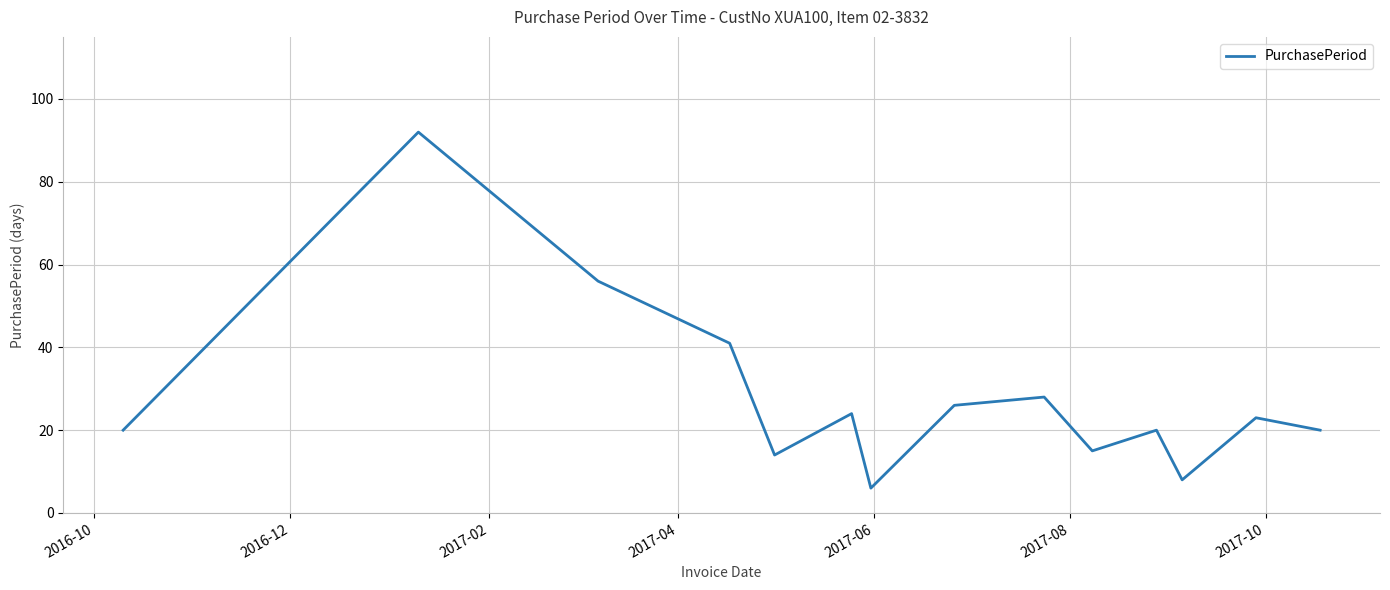

What is the difference between the maximum and minimum values?

86